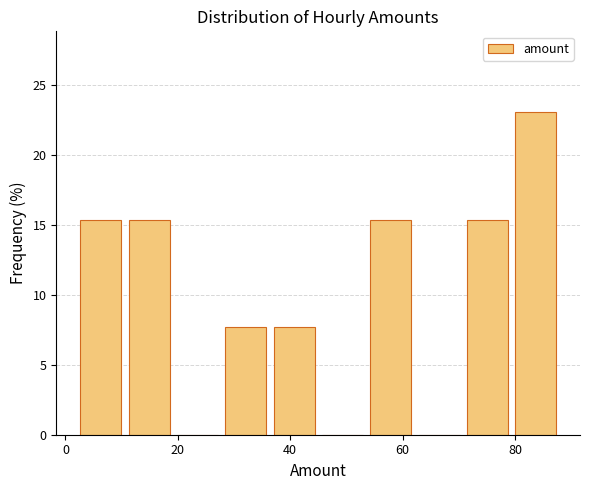

Reading left to right, list every bar in this chart as the range it spans on the x-axis followed by its height. Neither the bar edges nor the heights are printed on the chart, so give them approximately, as read against the axes.

2.0 to 10.6: 15.5
10.6 to 19.2: 15.5
19.2 to 27.8: 0
27.8 to 36.4: 7.5
36.4 to 45.0: 7.5
45.0 to 53.6: 0
53.6 to 62.2: 15.5
62.2 to 70.8: 0
70.8 to 79.4: 15.5
79.4 to 88.0: 23.0